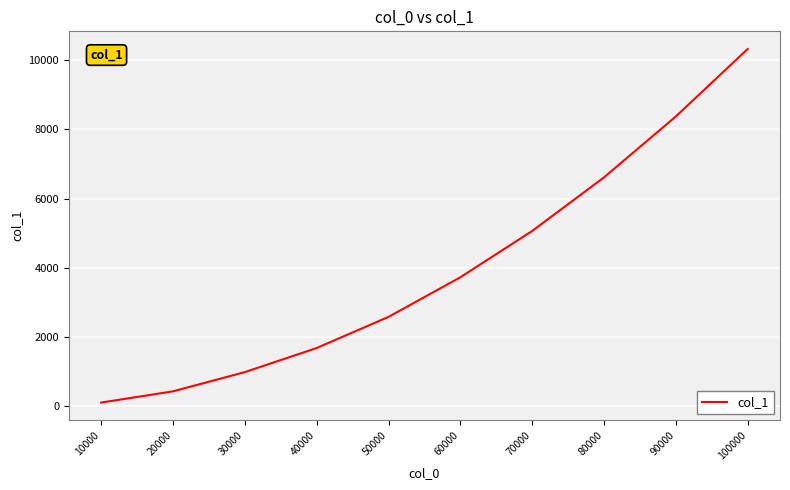

Read the value at 80000.

6614